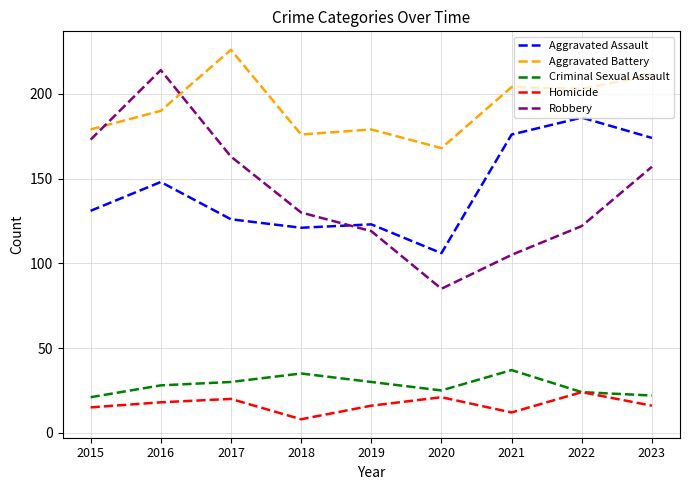

What is the difference between the maximum and minimum values in the Robbery series?

129